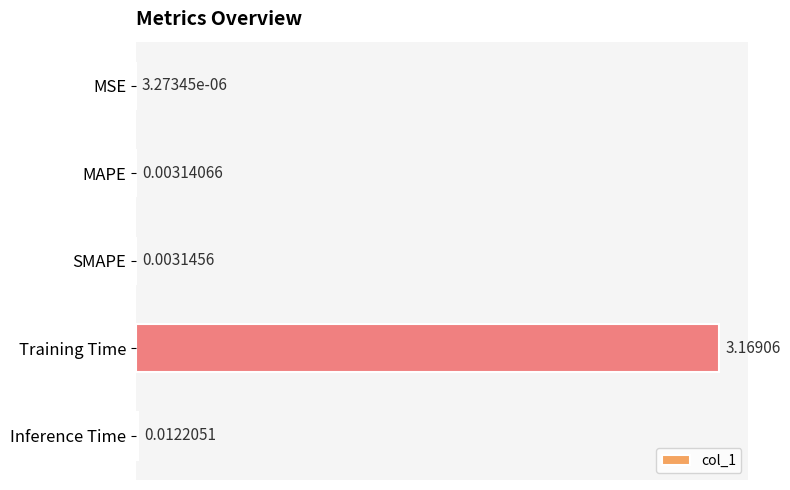

At which label is the value closest to 1?

Inference Time